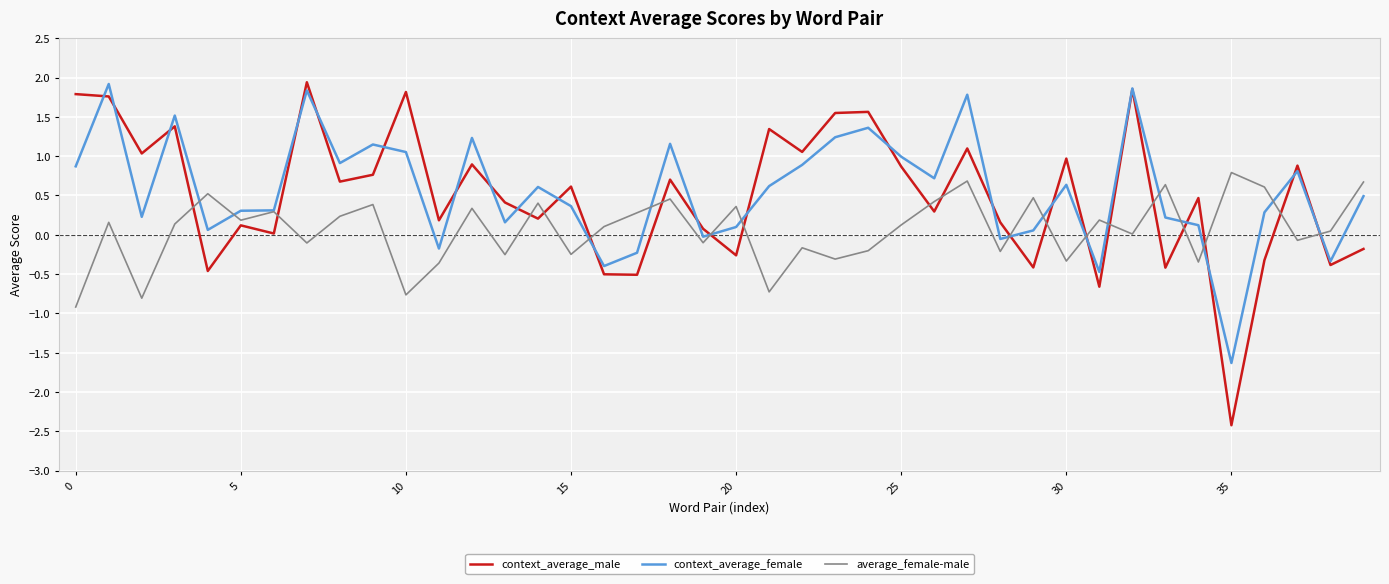

After their last crossing, which series has the higher values: context_average_male or average_female-male?

average_female-male